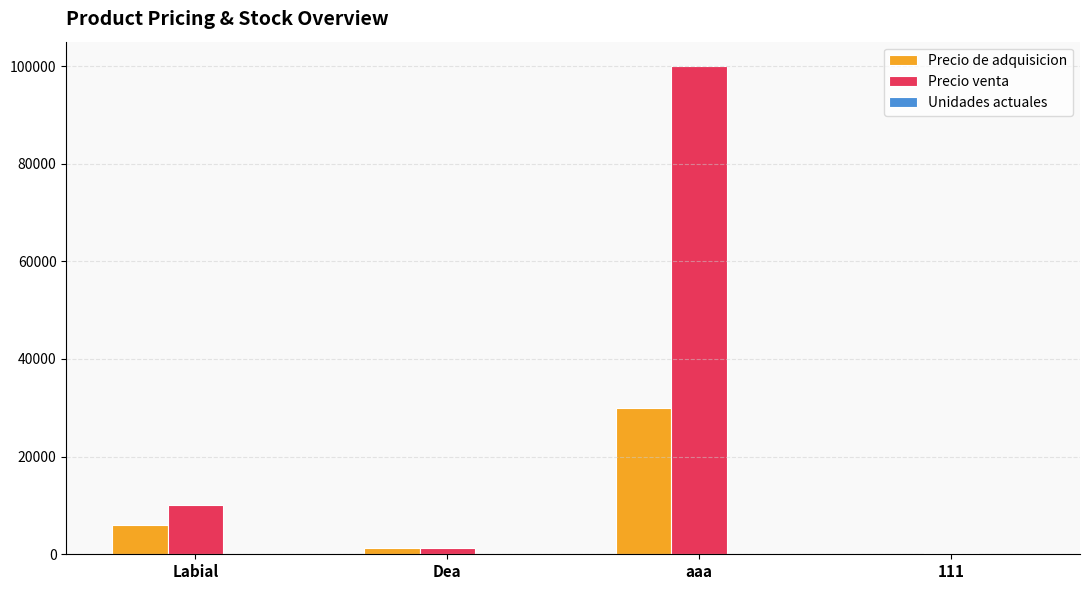

Which label corresponds to the largest value in the chart?

aaa